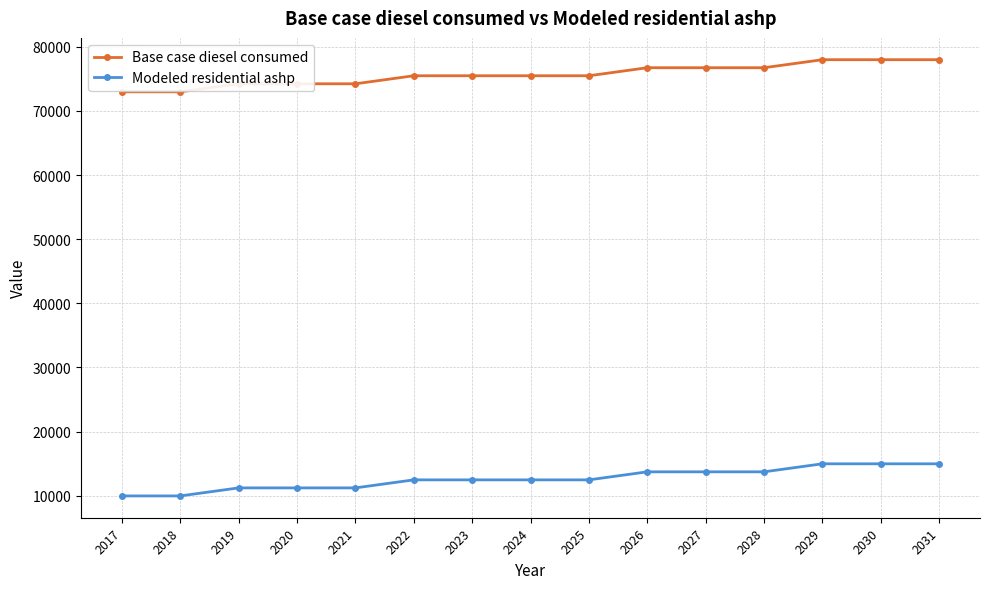

Which series has the largest total across all categories?

Base case diesel consumed